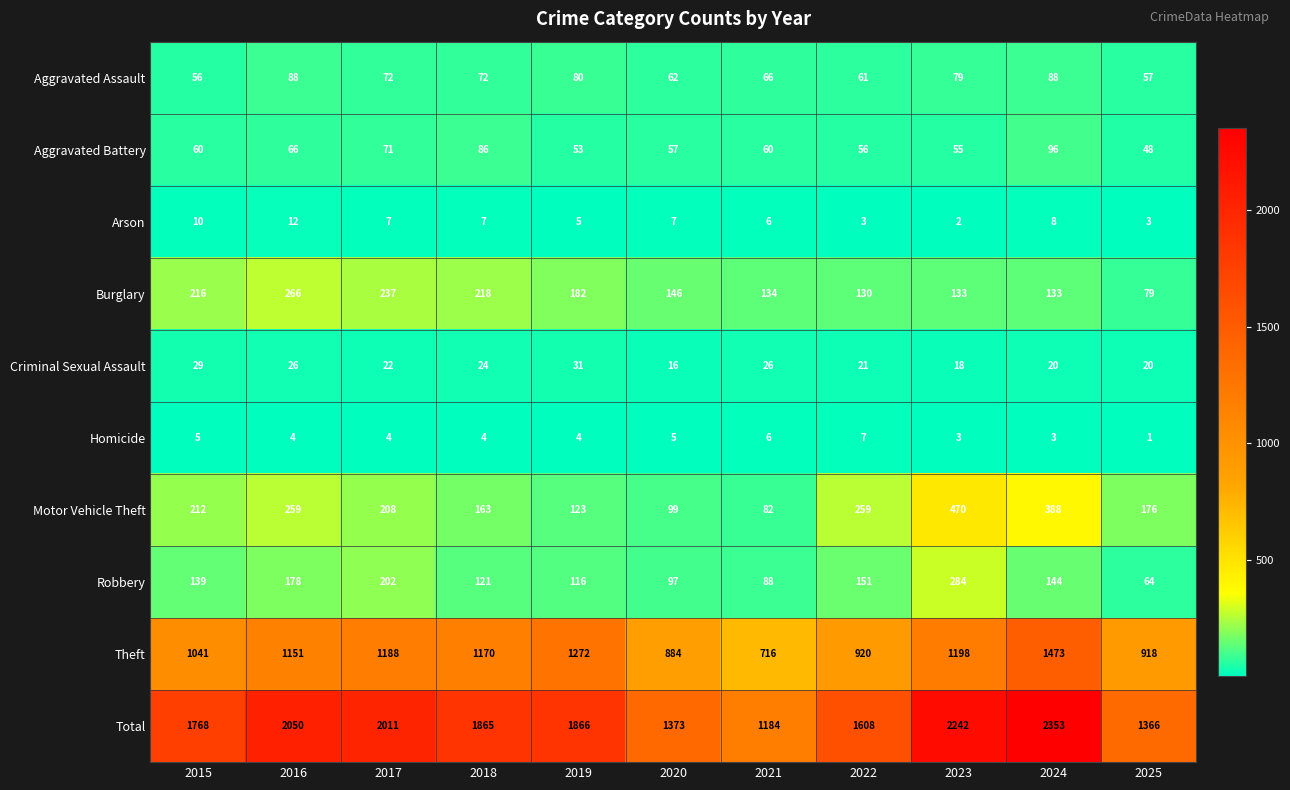

How many distinct data groups are displayed?

10